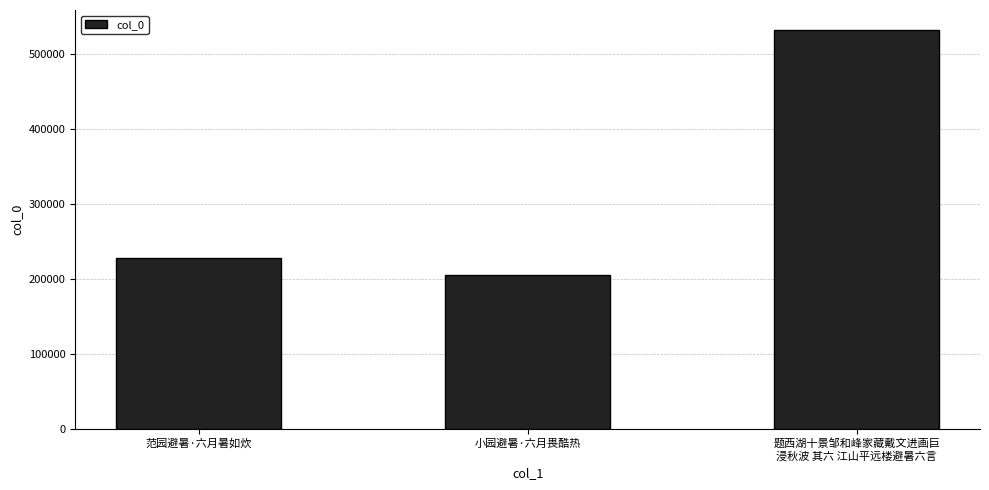

What is the greatest value displayed?

531656